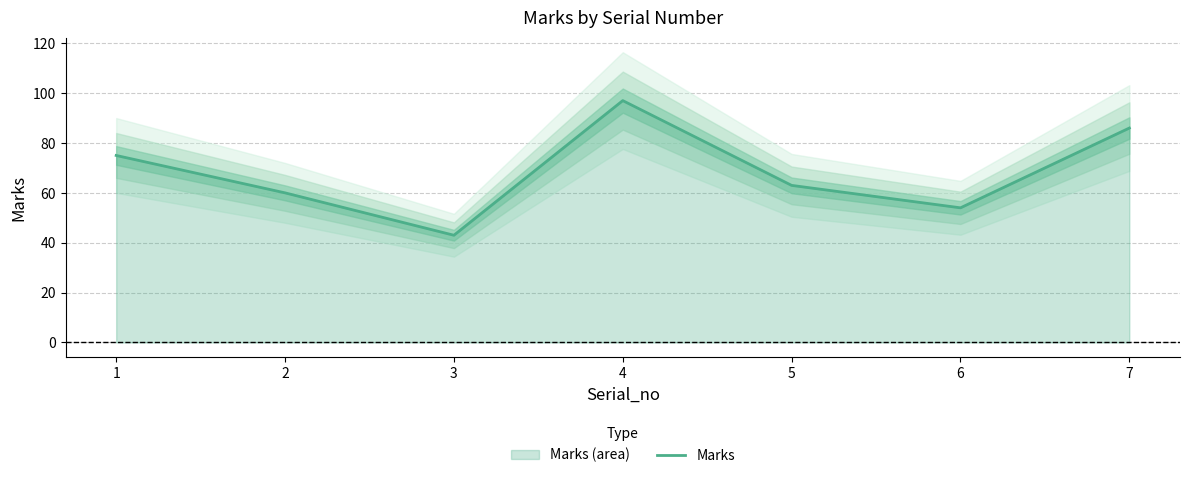

What is the sum of all values?

478